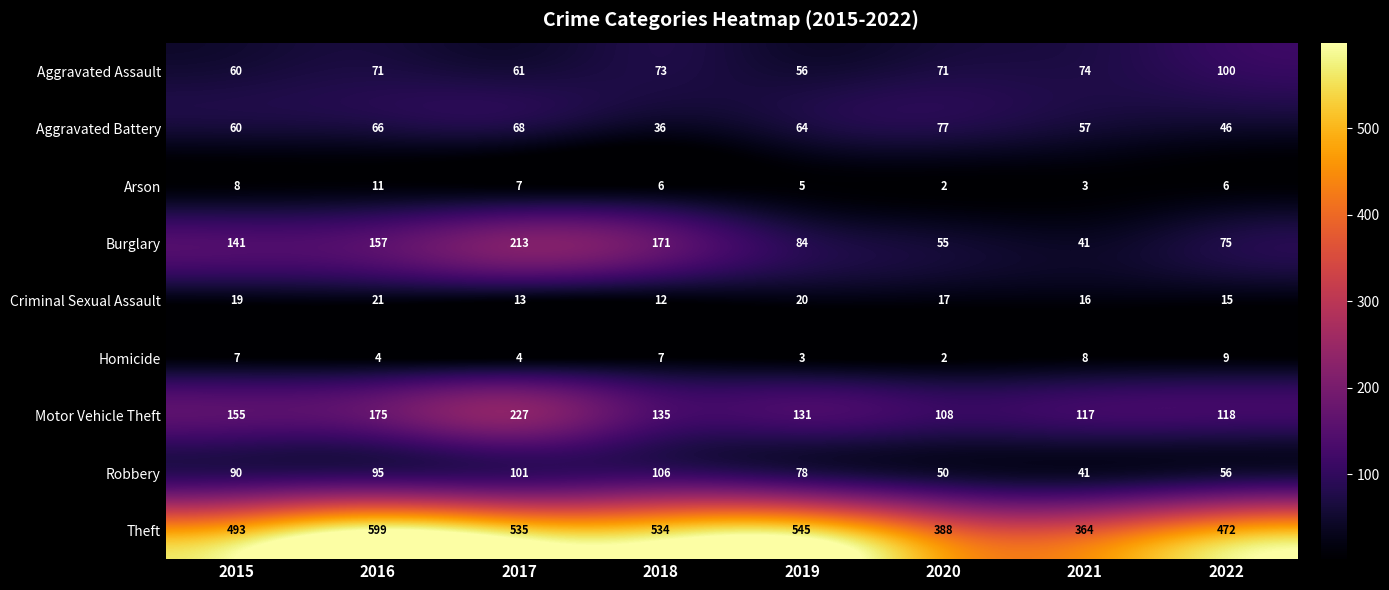

What is the sum of the Theft values at 2017 and 2018?

1069